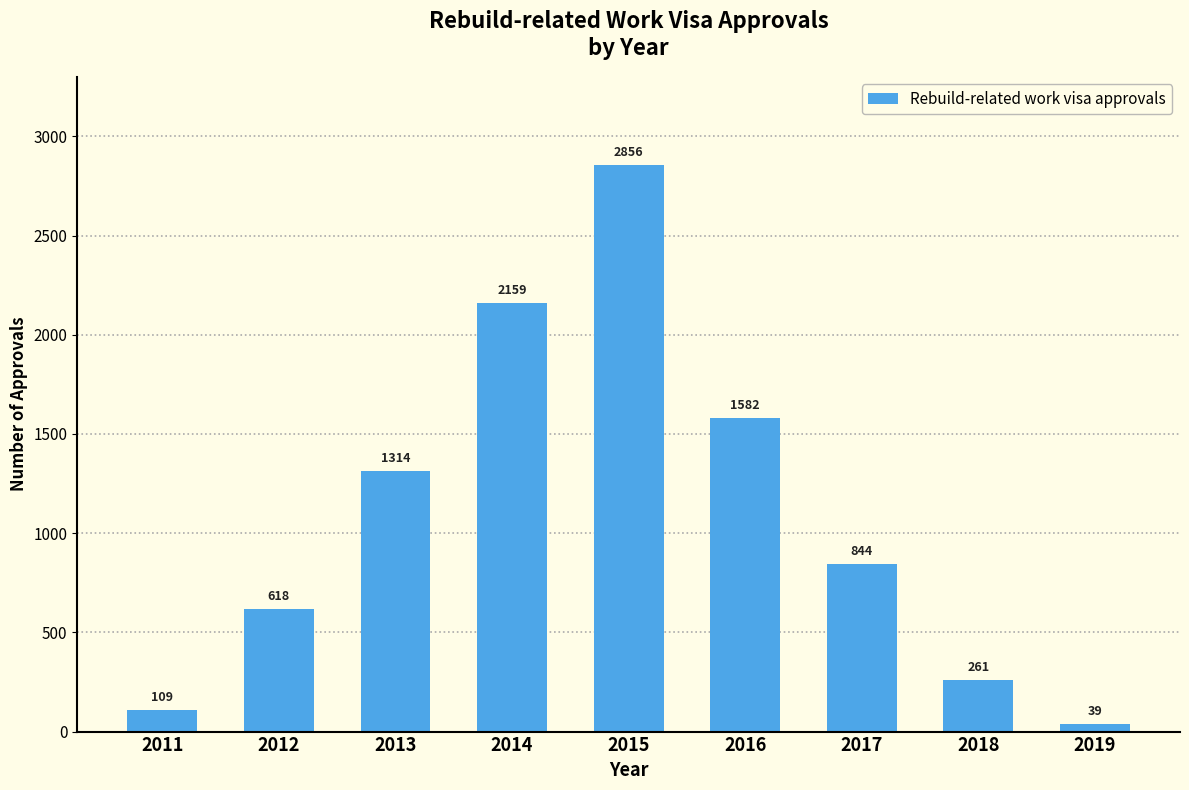

What is the value of the 3rd bar from the left?

1314